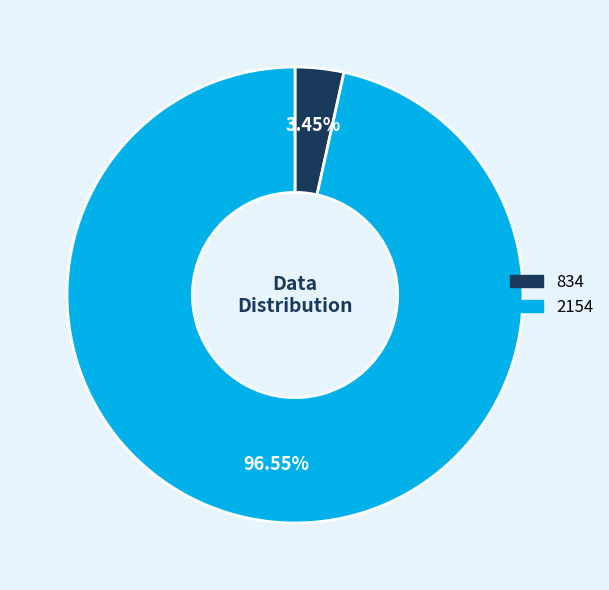

Combined, do 2154 and 834 account for over 50%?

Yes